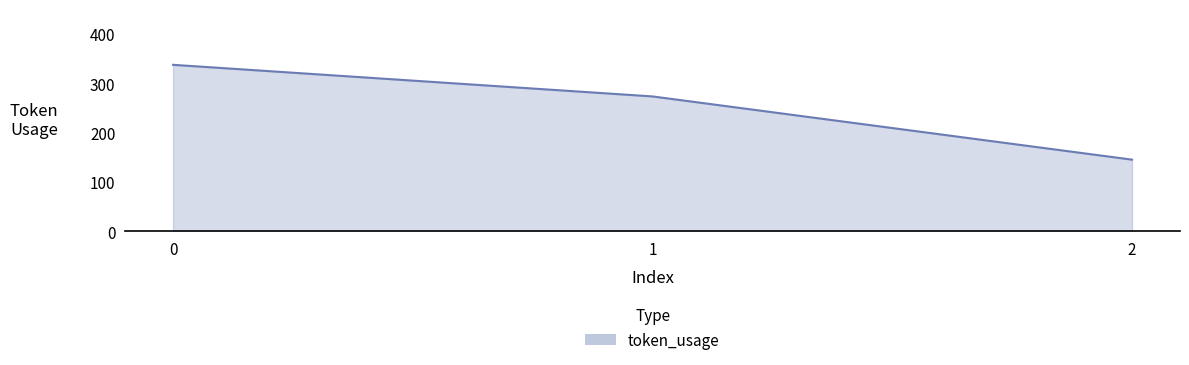

What is the change in value from 0 to 2?

-192